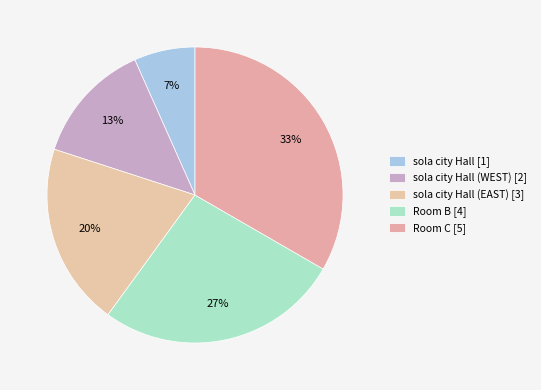

How many segments does this pie chart have?

5